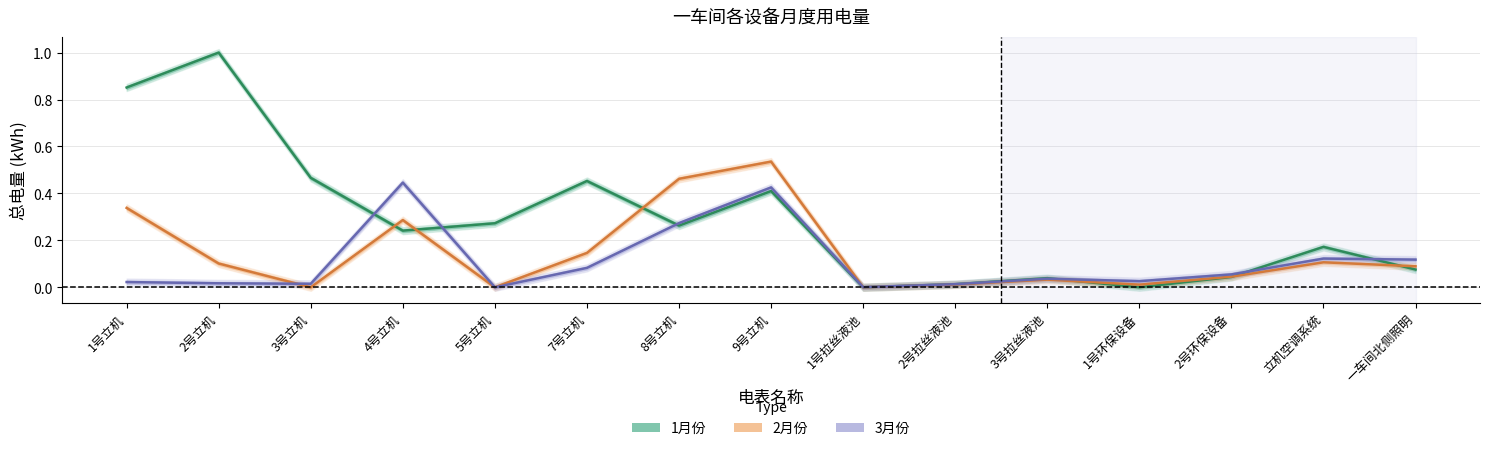

Which has a higher value, 1号立机 or 4号立机?

1号立机